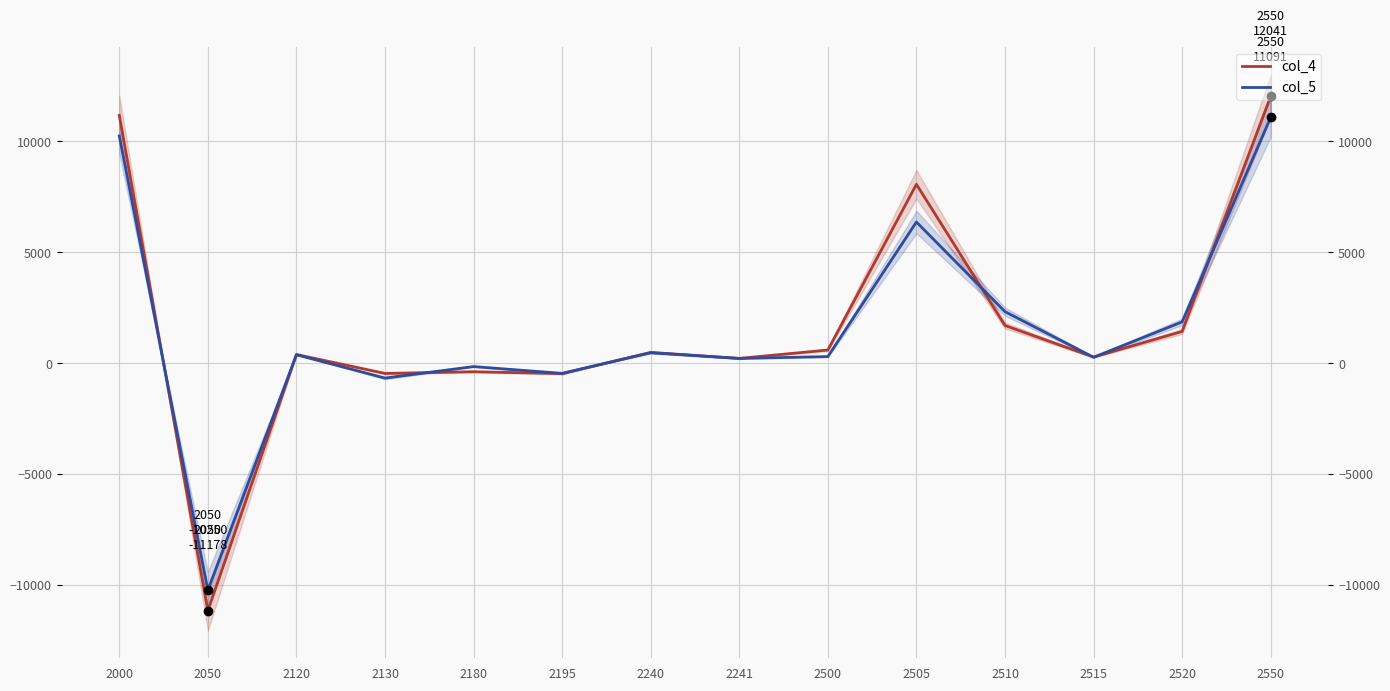

Is this an area chart (filled region under the line)?

No